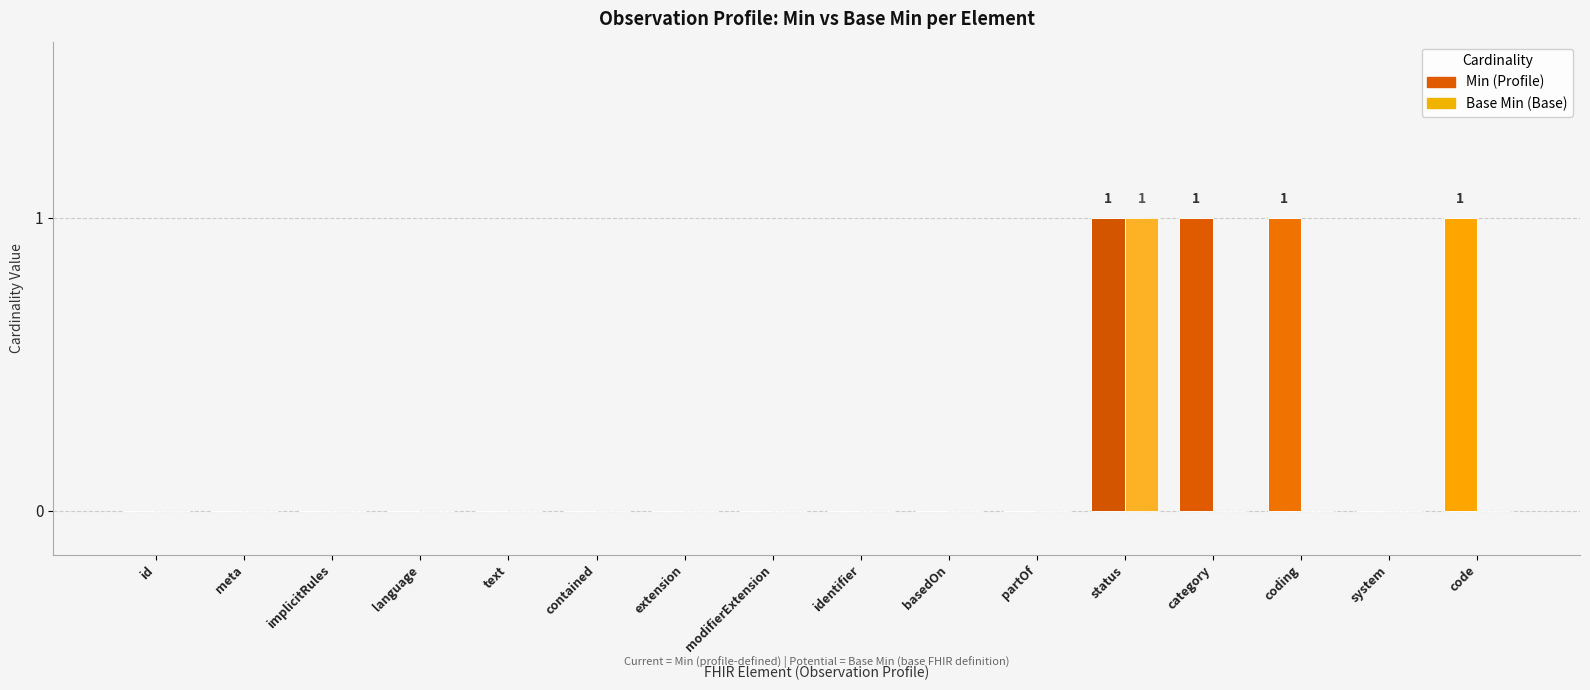

The value of Base Min at coding is 0. True or false?

True